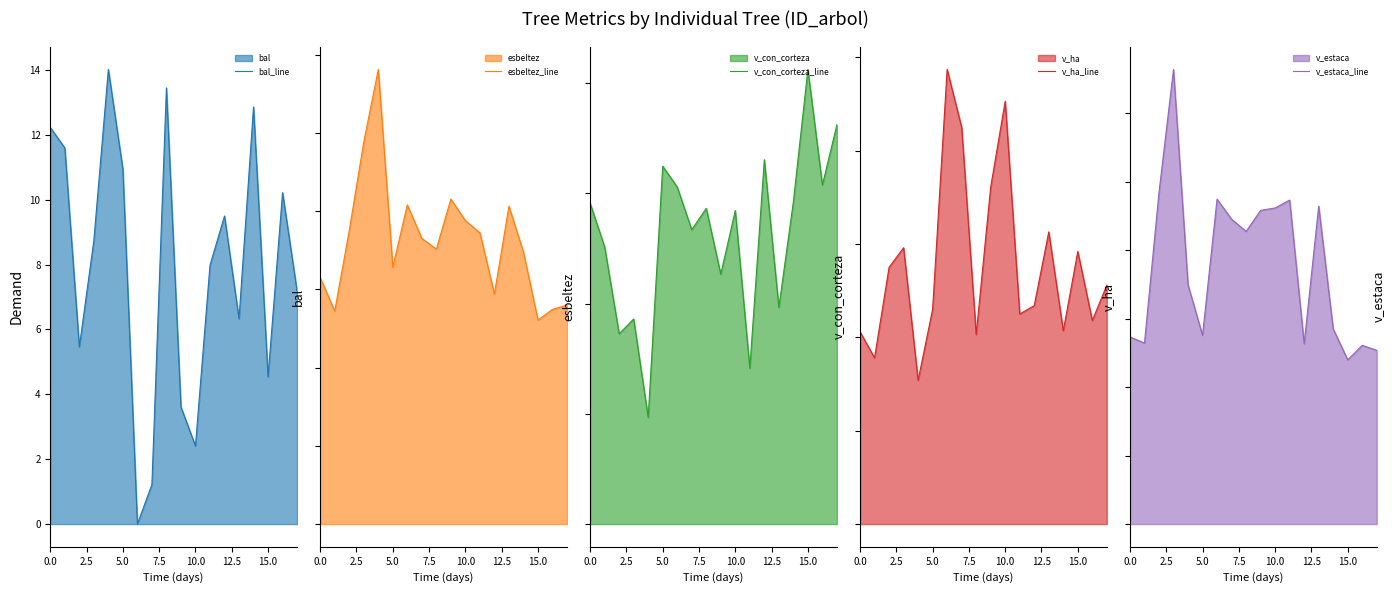

The value of v_estaca_line at 9 is 45.8. True or false?

True